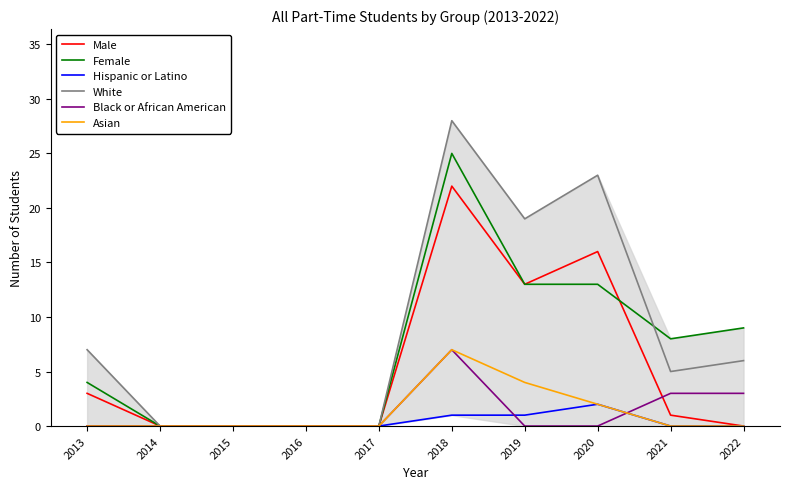

Is it true that White equals 19 at 2019?

True